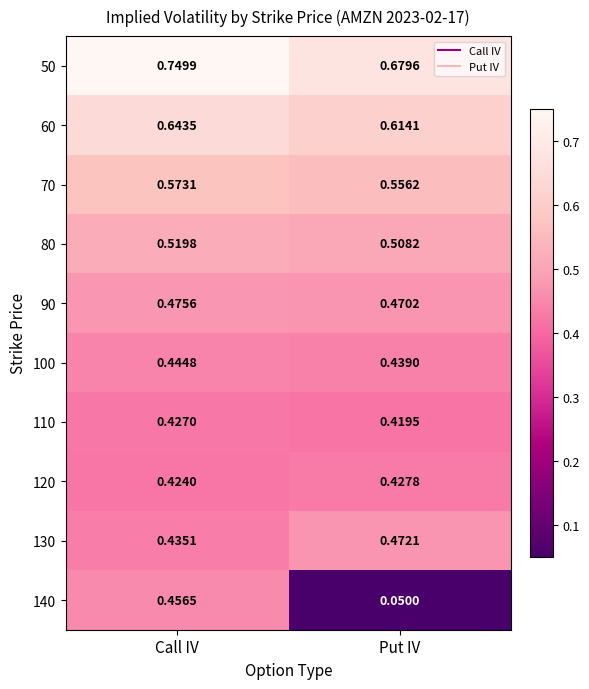

At which category is the sum across all series the highest?

Call IV